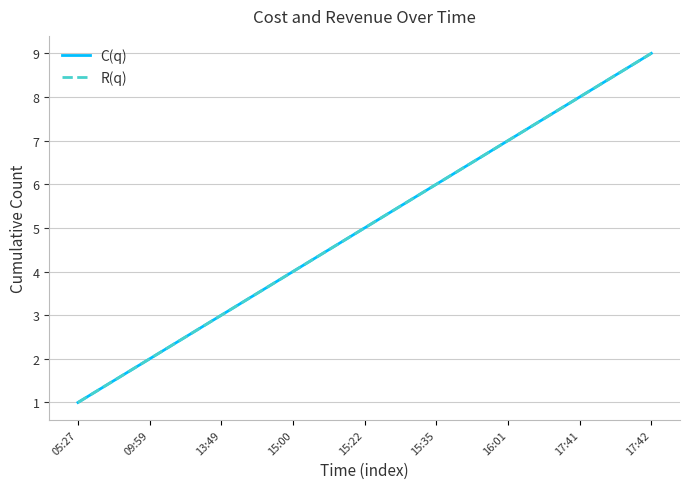

Does the chart display data point markers on the line(s)?

No